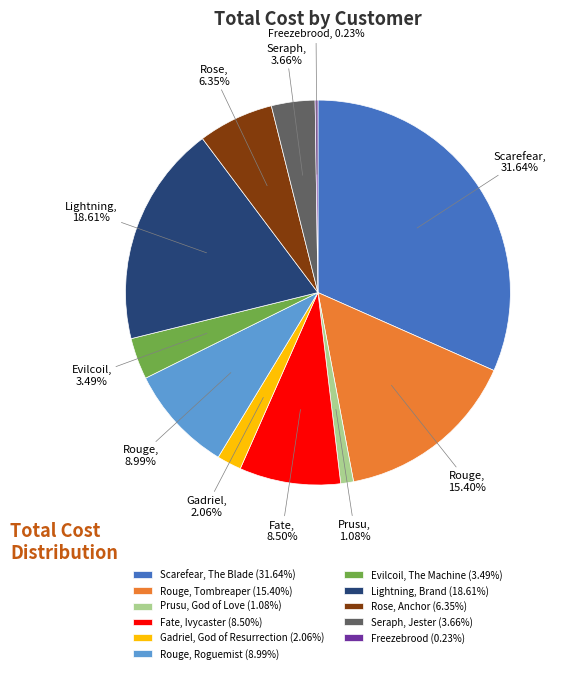

What is the ratio of the value at Seraph, Jester (3.66%) to the value at Rouge, Roguemist (8.99%)?

0.4